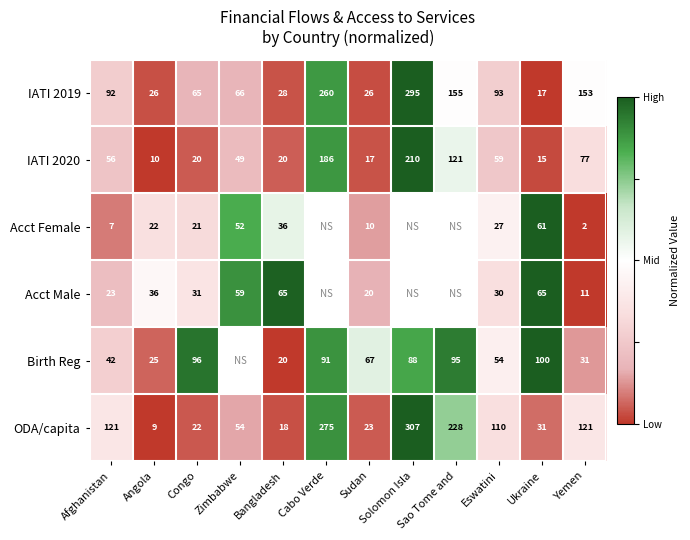

Between Congo and Bangladesh, which series saw the biggest shift?

Birth Reg